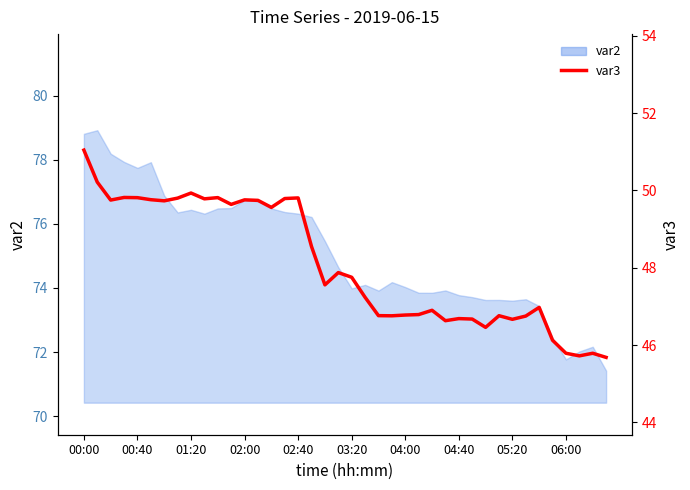

Does the chart display data point markers on the line(s)?

No